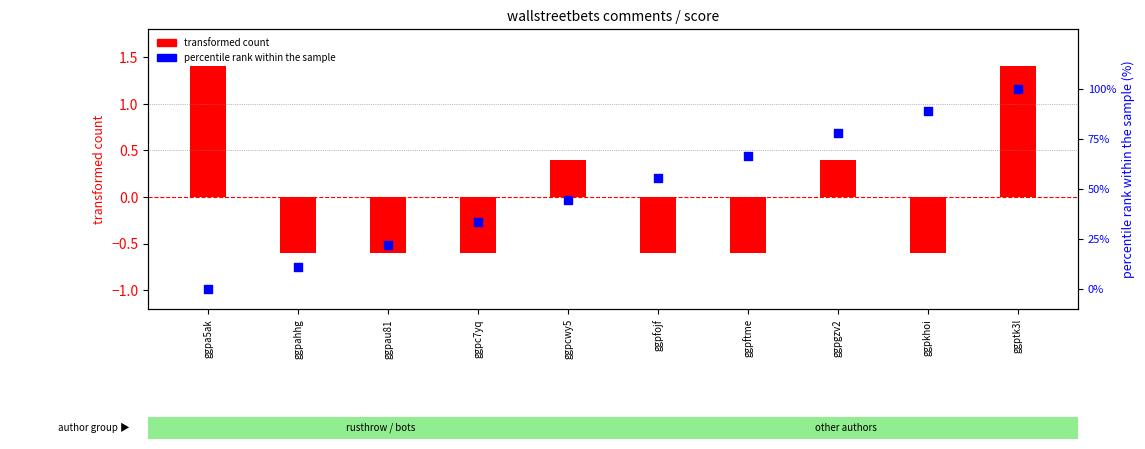

At which category is the sum across all series the highest?

ggptk3l